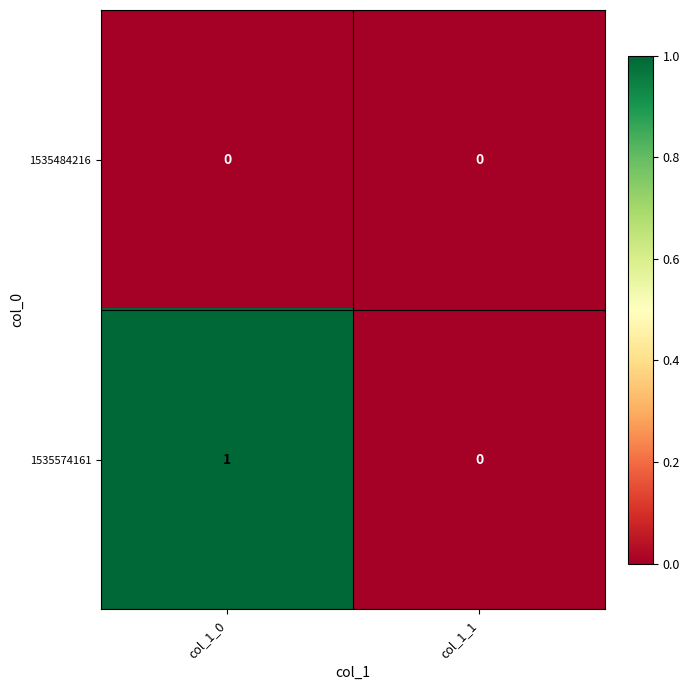

The 1535574161 series shows -1 at col_1_1. True or false?

False